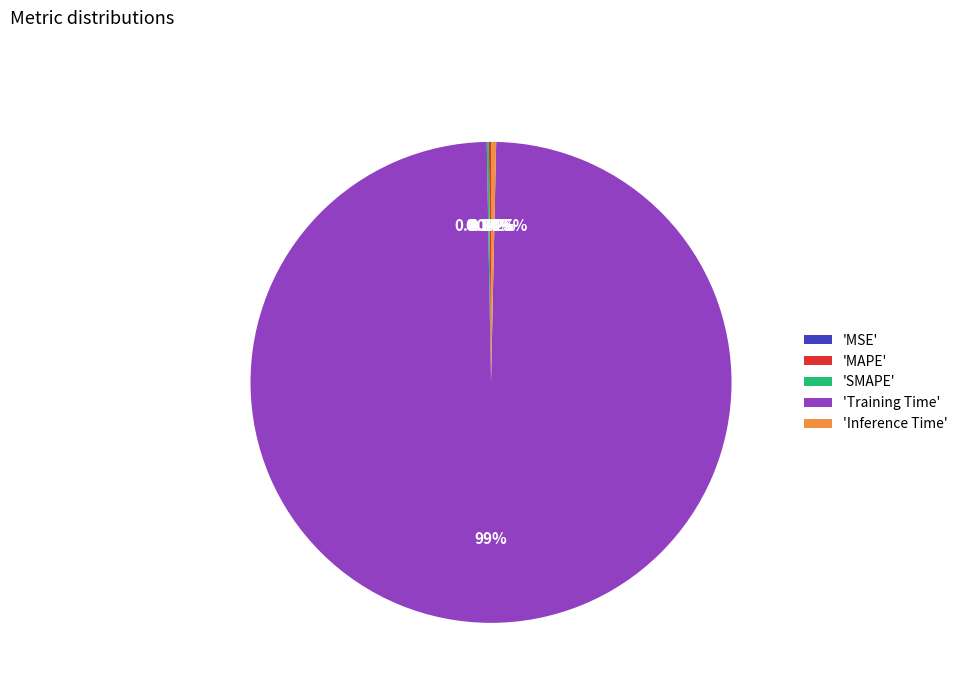

Does 'Training Time' account for over 50% of the chart?

Yes